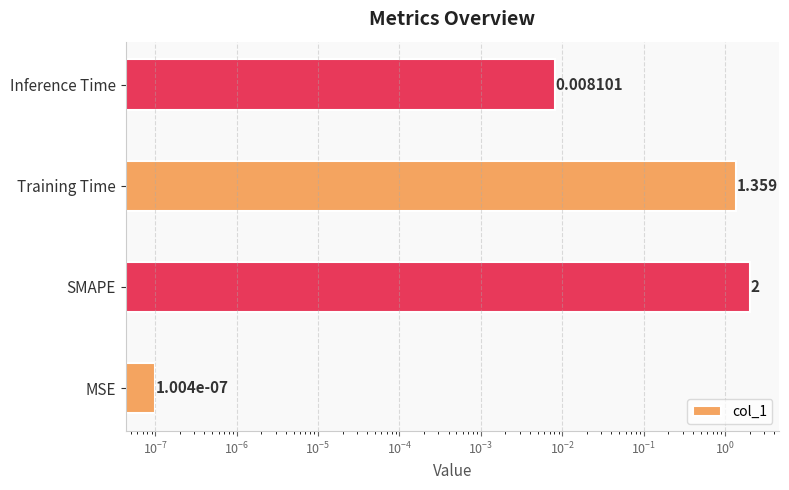

How many data points are less than 1?

2